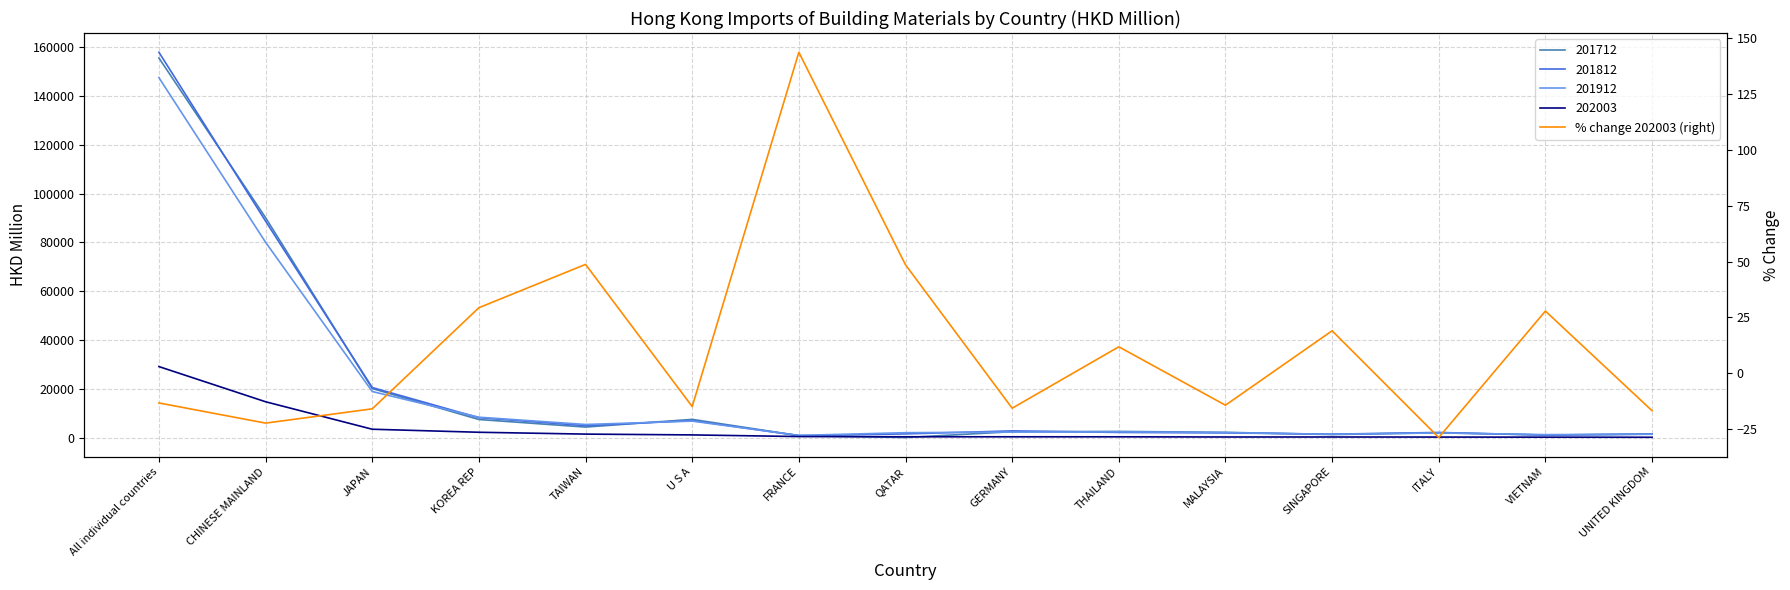

Count the number of categories in the chart.

15